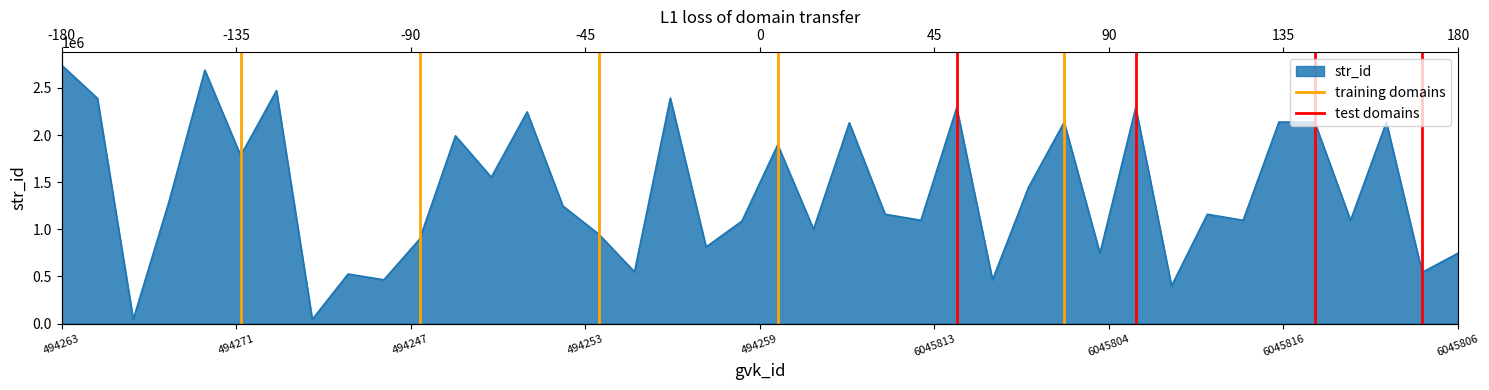

How many lines are shown in the chart?

2